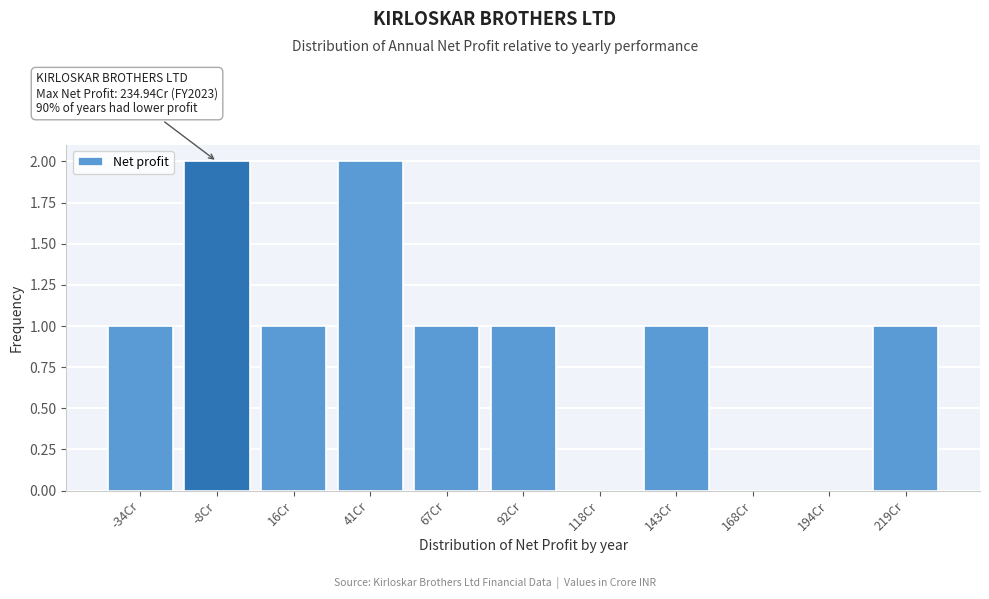

Reading left to right, what are all the values shown in this chart?

-34Cr=1	-8Cr=2	16Cr=1	41Cr=2	67Cr=1	92Cr=1	118Cr=0	143Cr=1	168Cr=0	194Cr=0	219Cr=1